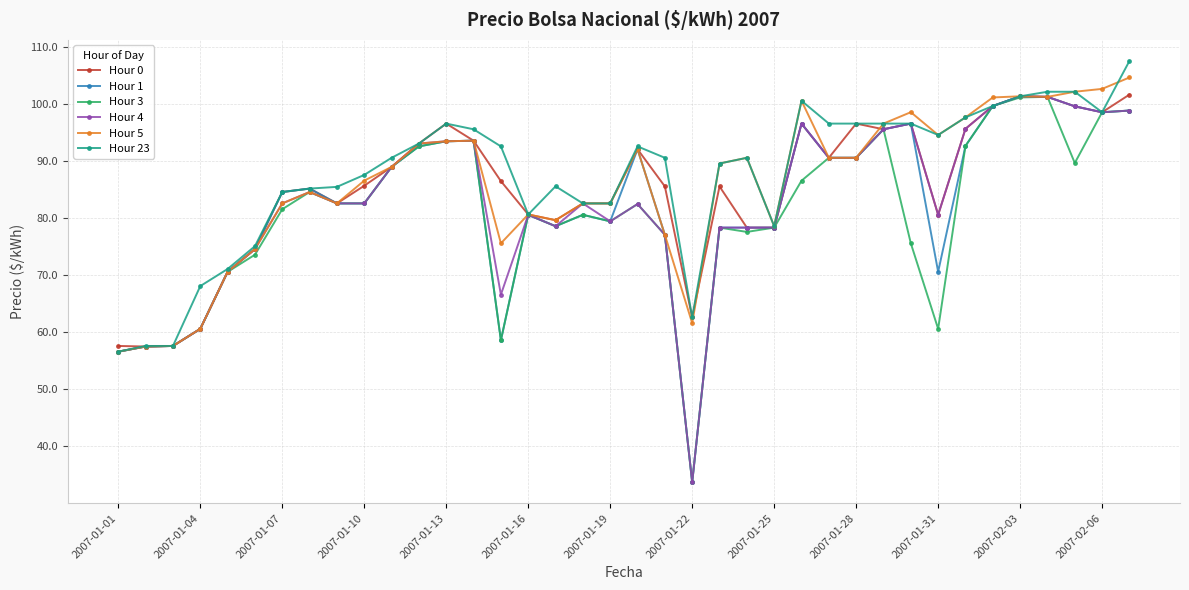

What is the value of the Hour 1 point at the 26th from the left?

96.6